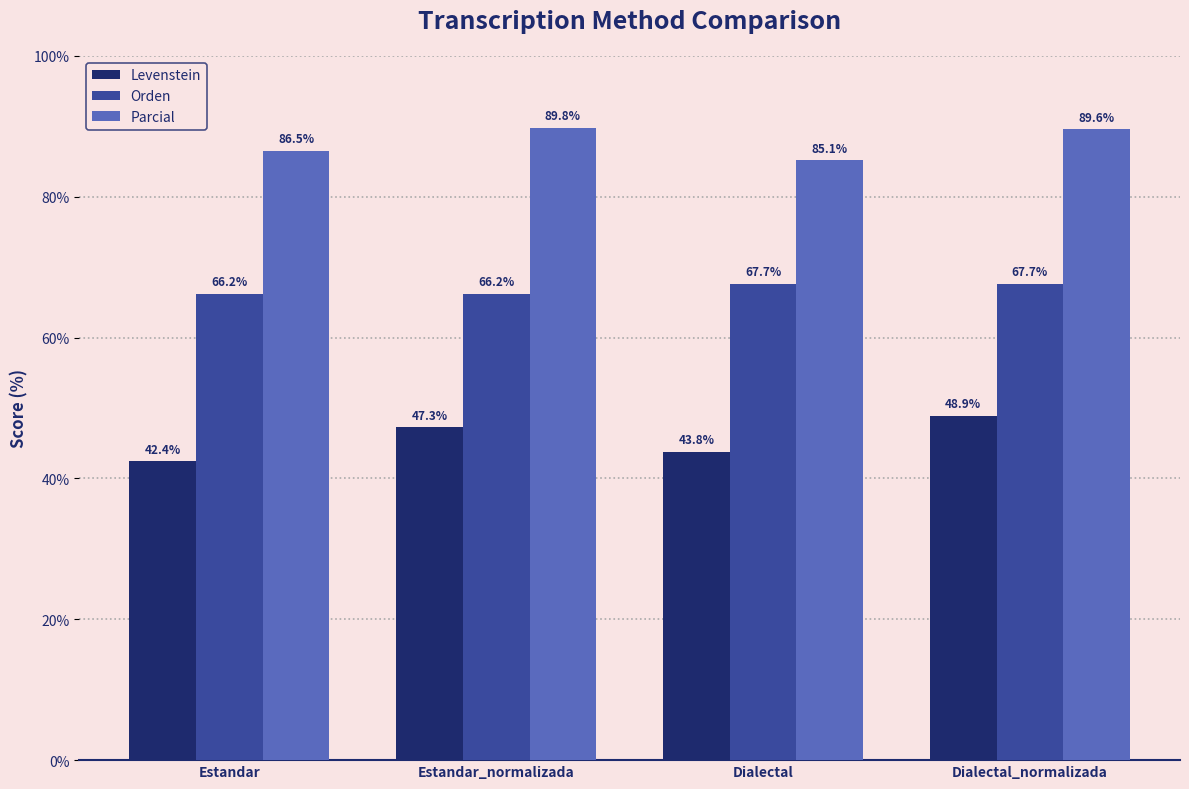

What is the label of the 2nd bar from the right?

Dialectal